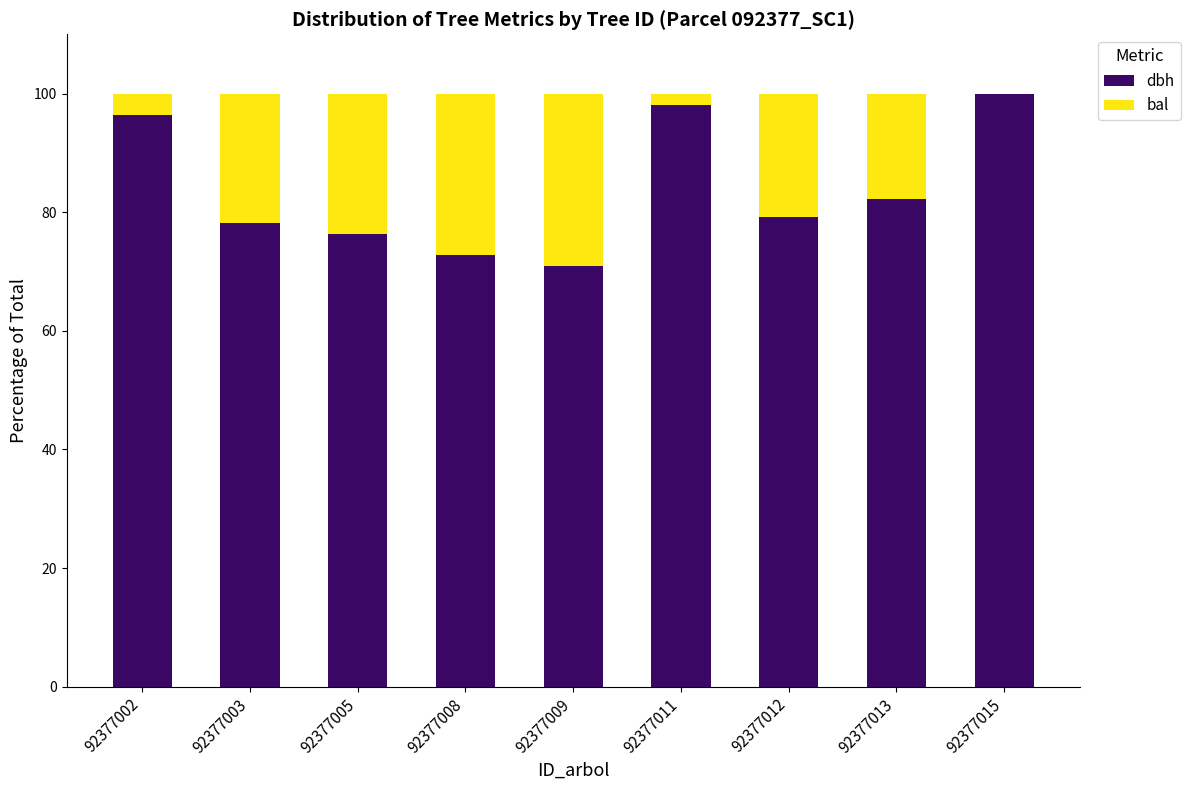

Reading right to left, what are the values for dbh?

92377015=100.0	92377013=82.2	92377012=79.2	92377011=98.1	92377009=70.9	92377008=72.9	92377005=76.3	92377003=78.1	92377002=96.3